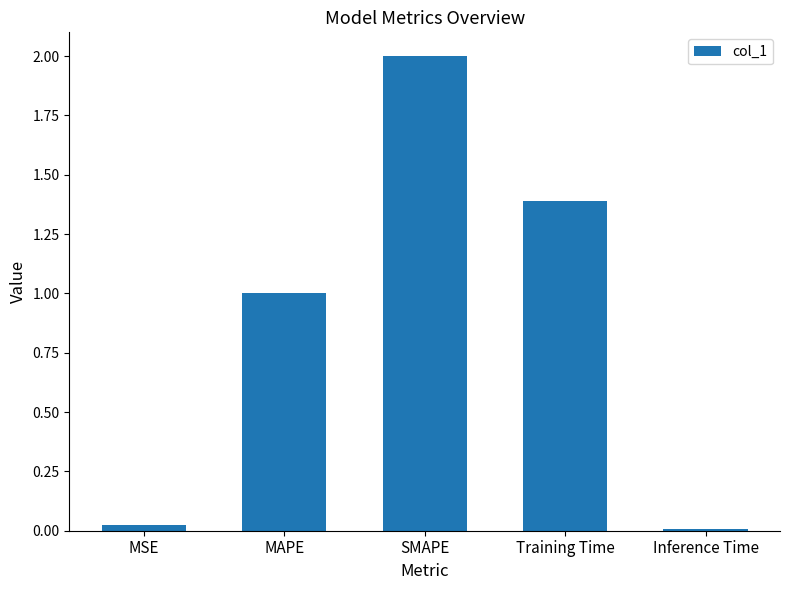

Where is the data nearest to the value 1?

MAPE